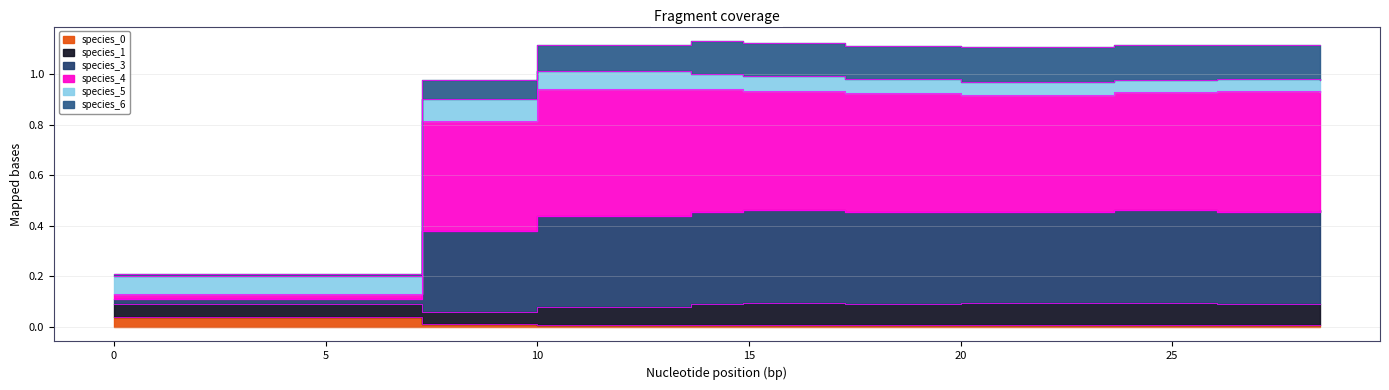

Which category has the highest value in the species_3 series?

13.636363636363637